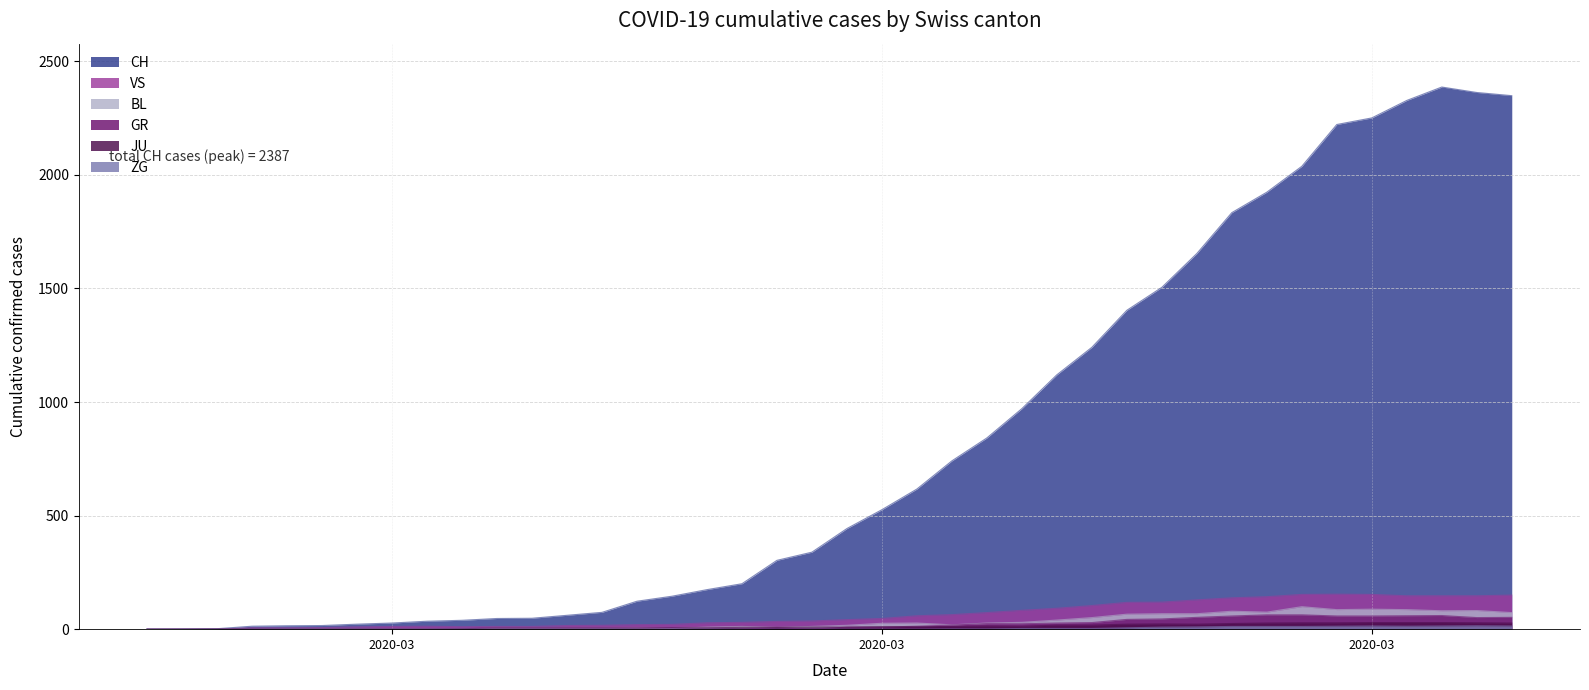

How many distinct data groups are displayed?

6